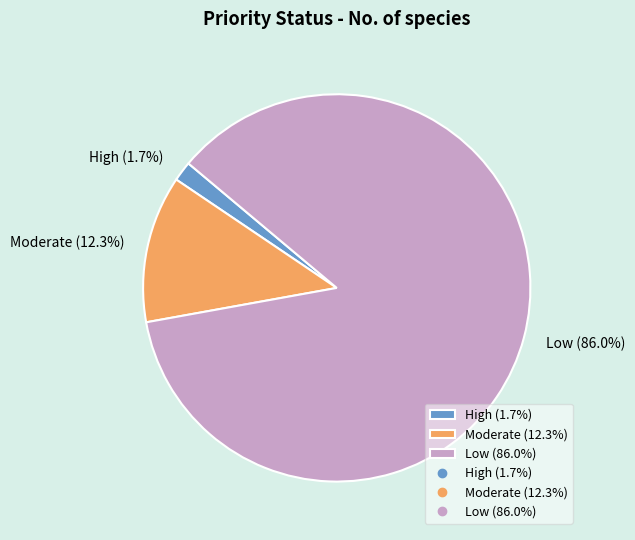

To the nearest percent, what is the combined percentage of Moderate and Low?

98%